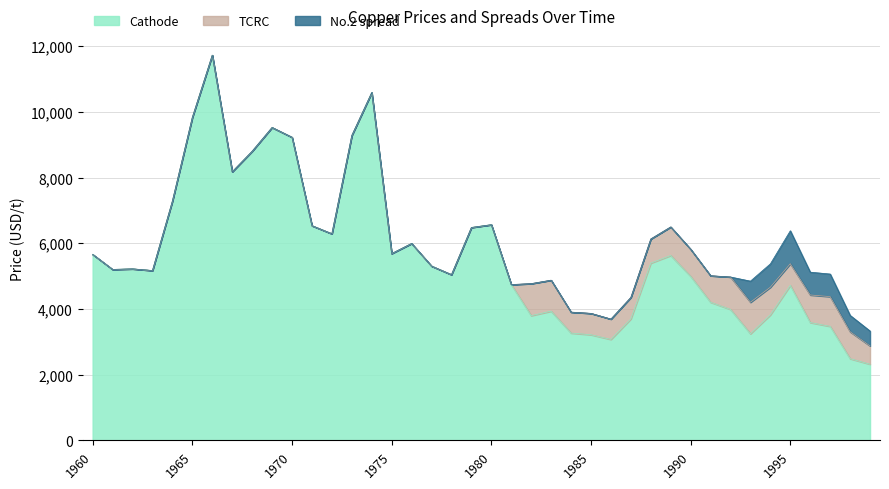

True or false: No.2 spread and Cathode intersect in this chart.

False